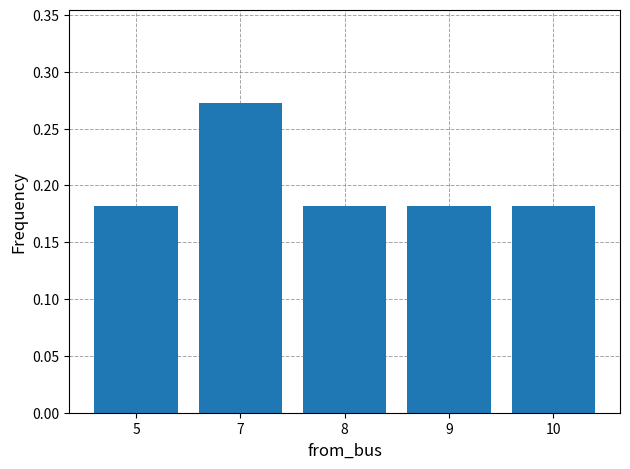

The chart shows a value of 0.1 at 9. True or false?

False